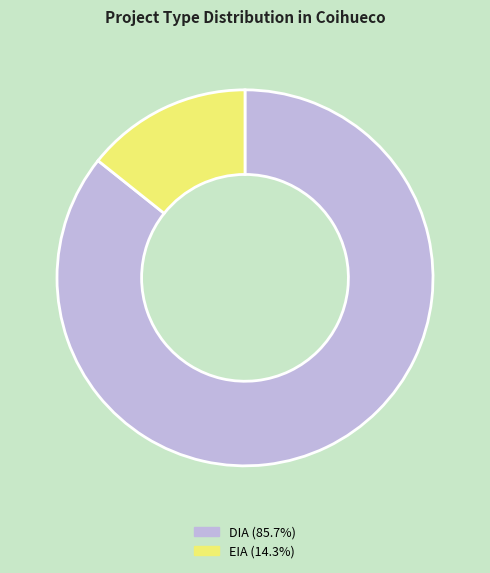

Is EIA the majority of the pie?

No